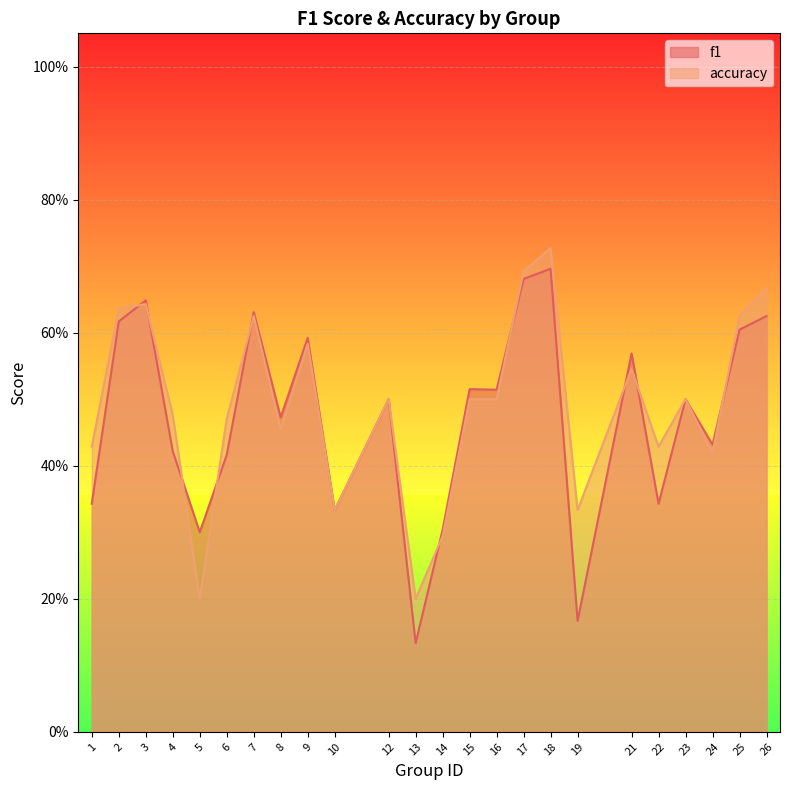

What is the lowest value of the f1 series?

0.1